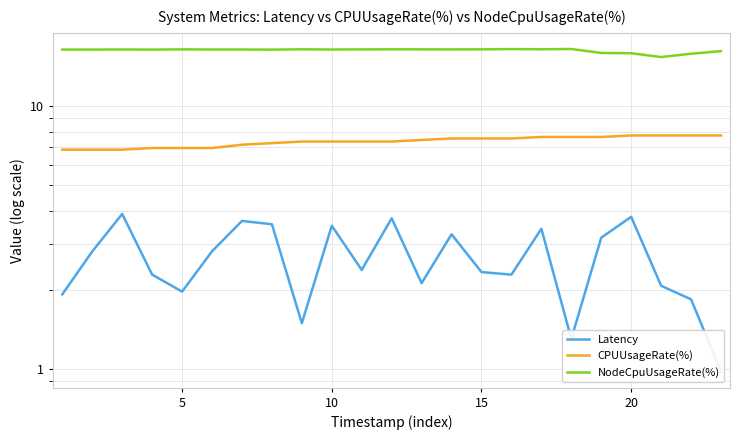

Which series has the widest spread of values?

Latency